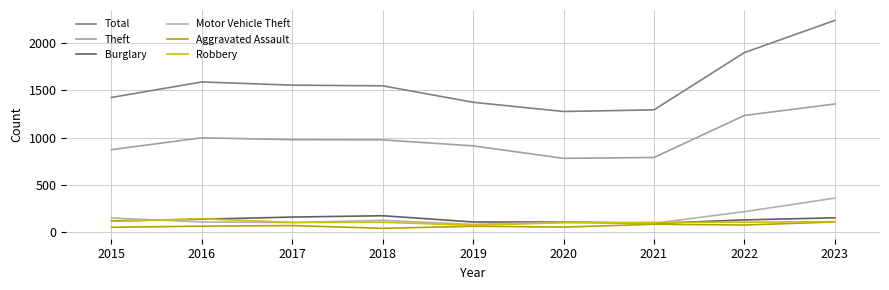

Reading left to right, extract all data points from this chart.

Total: 2015=1425	2016=1589	2017=1555	2018=1548	2019=1374	2020=1277	2021=1294	2022=1899	2023=2239
Theft: 2015=874	2016=999	2017=979	2018=977	2019=914	2020=782	2021=791	2022=1235	2023=1356
Burglary: 2015=121	2016=139	2017=162	2018=176	2019=110	2020=110	2021=95	2022=132	2023=154
Motor Vehicle Theft: 2015=152	2016=110	2017=104	2018=127	2019=84	2020=109	2021=96	2022=219	2023=362
Aggravated Assault: 2015=54	2016=66	2017=72	2018=43	2019=65	2020=56	2021=86	2022=78	2023=110
Robbery: 2015=117	2016=144	2017=105	2018=107	2019=75	2020=102	2021=105	2022=108	2023=114